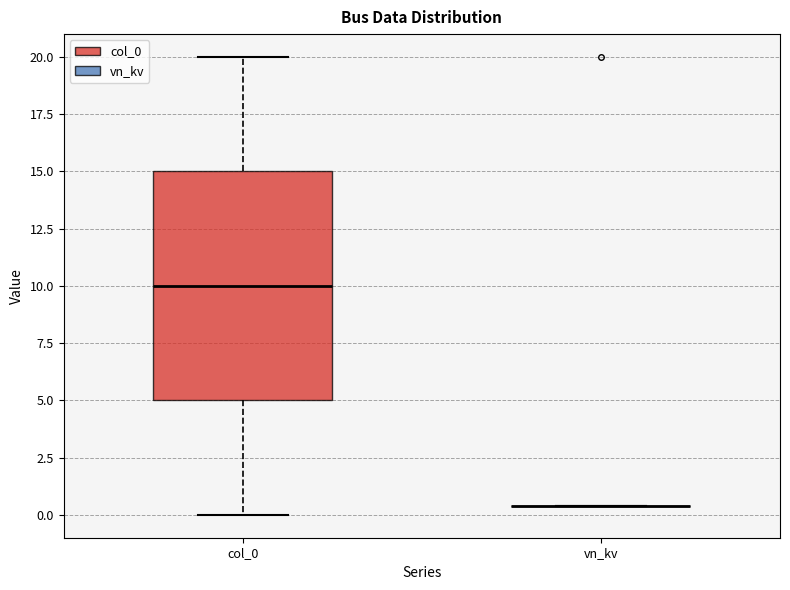

Comparing the boxes themselves (not the whiskers), which one is the tallest?

col_0